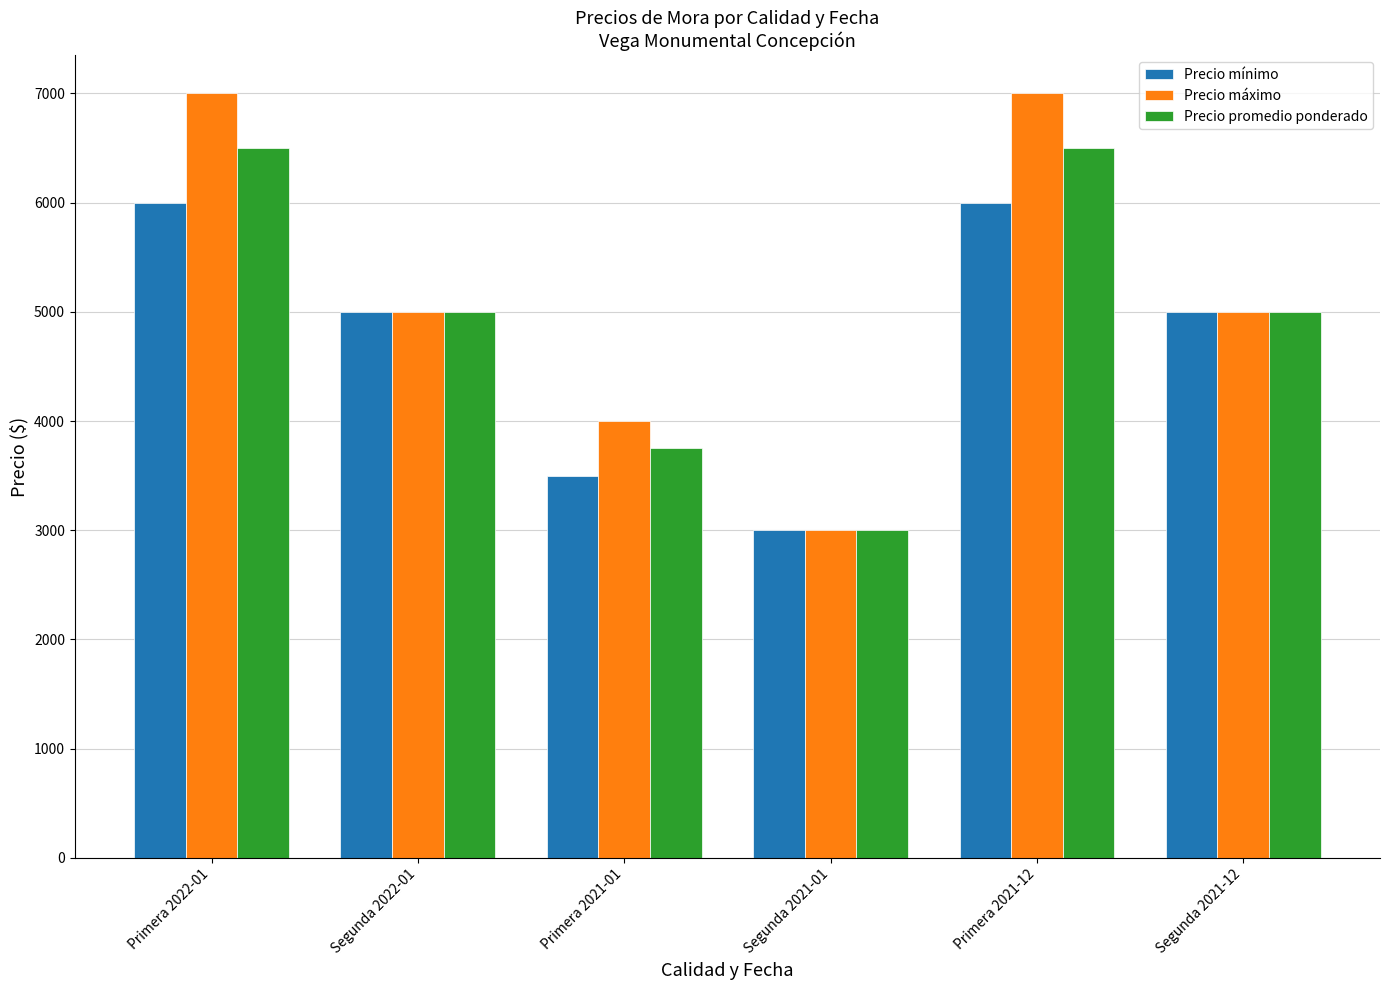

What position from the right is Primera 2022-01?

6